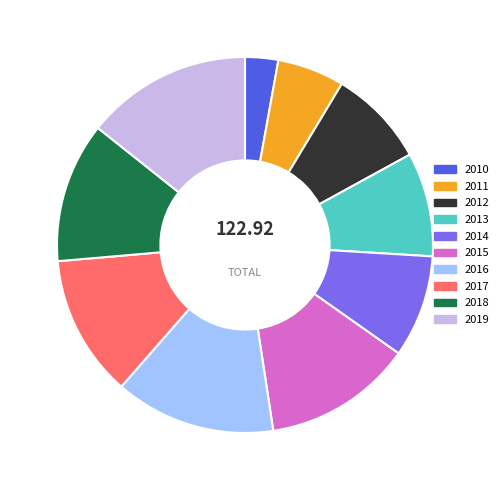

The 2017 slice represents 12% of the pie. True or false?

True